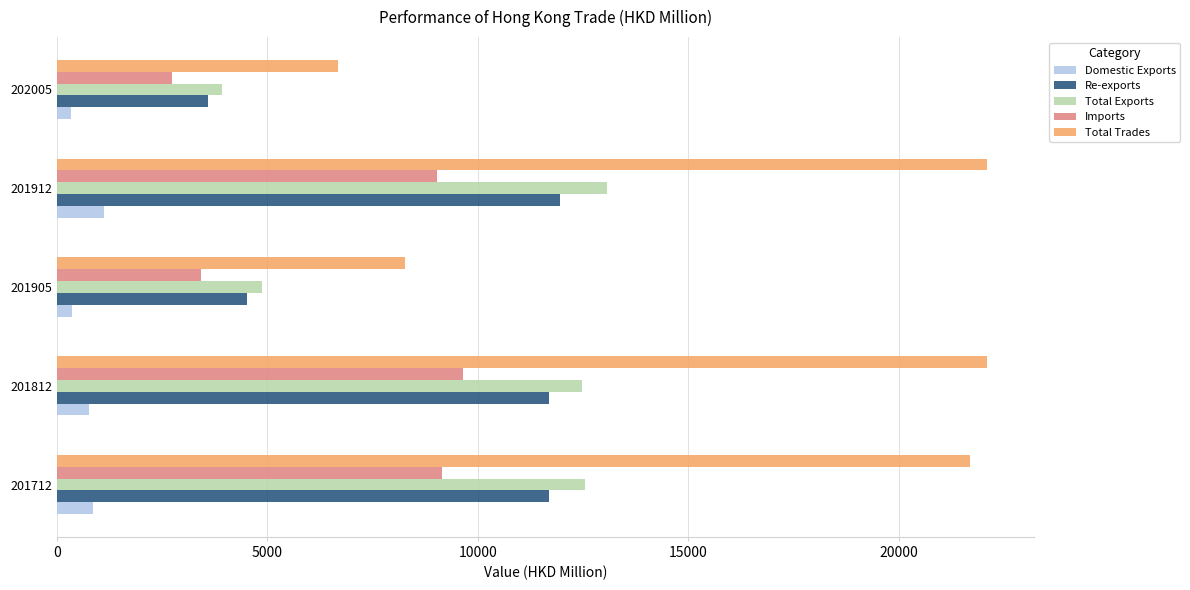

How many distinct data groups are displayed?

5